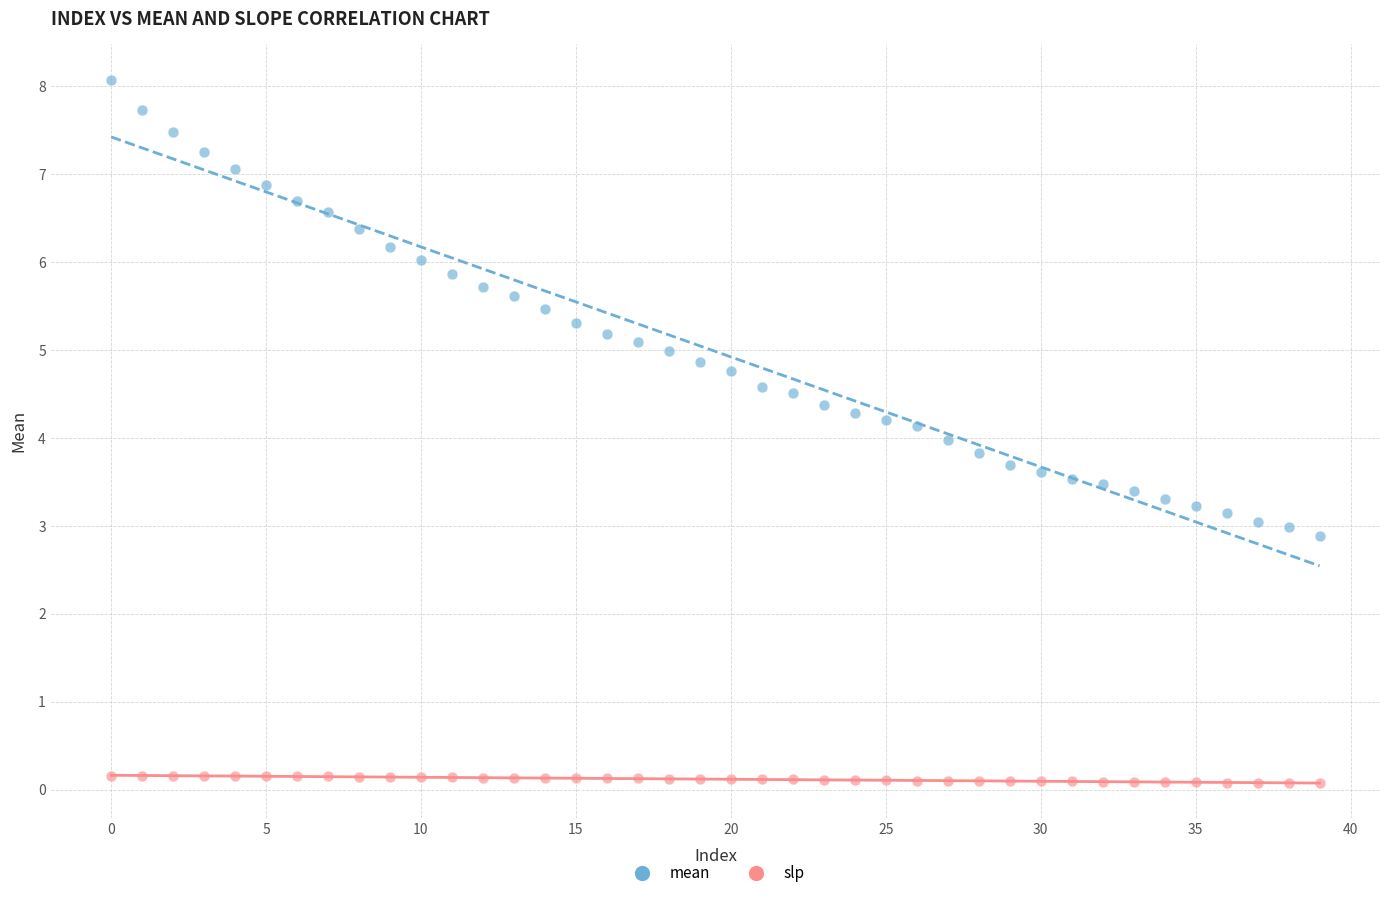

Which series contains the lowest Y value?

slp